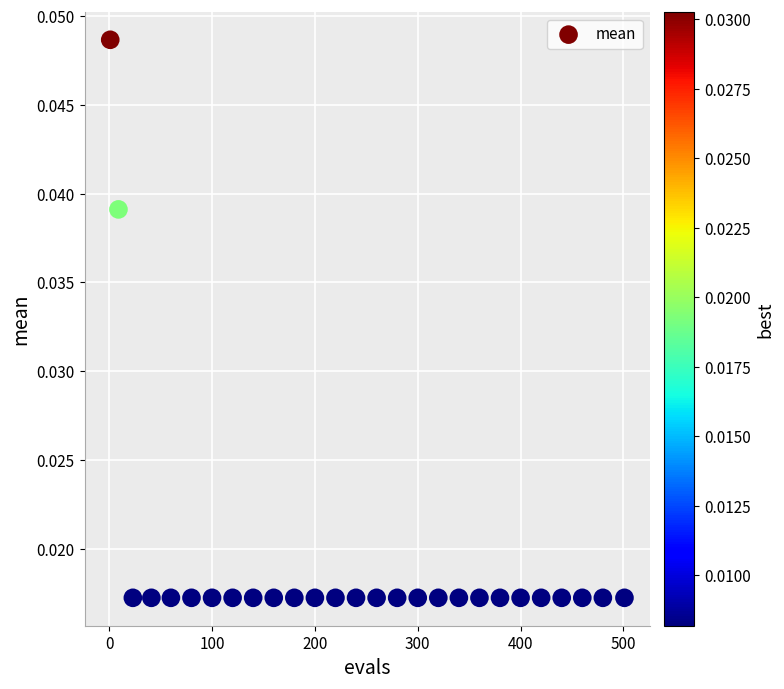

What is the range of X values (max minus min)?

500.0